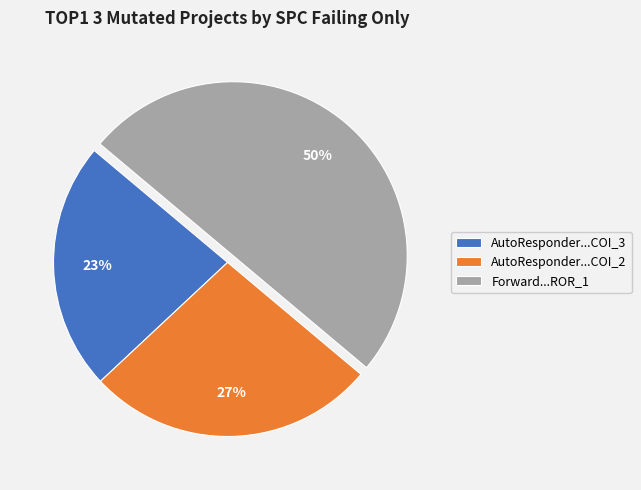

Rank the categories by value from lowest to highest.

AutoResponder...COI_3, AutoResponder...COI_2, Forward...ROR_1